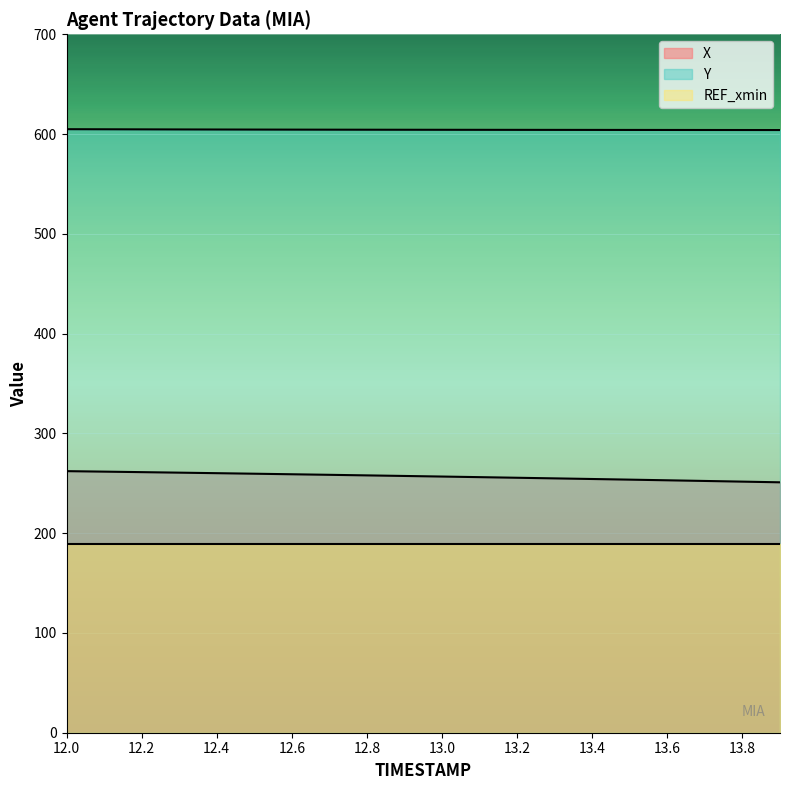

Does the chart display data point markers on the line(s)?

No